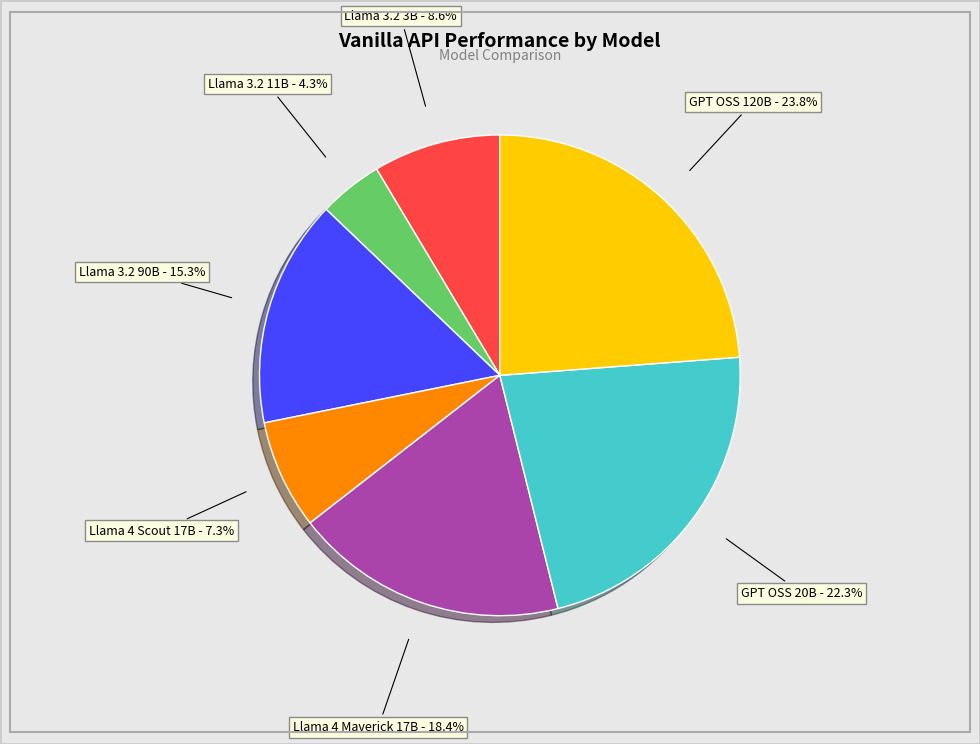

Is it true that Llama 4 Maverick 17B is 10% of the pie?

False